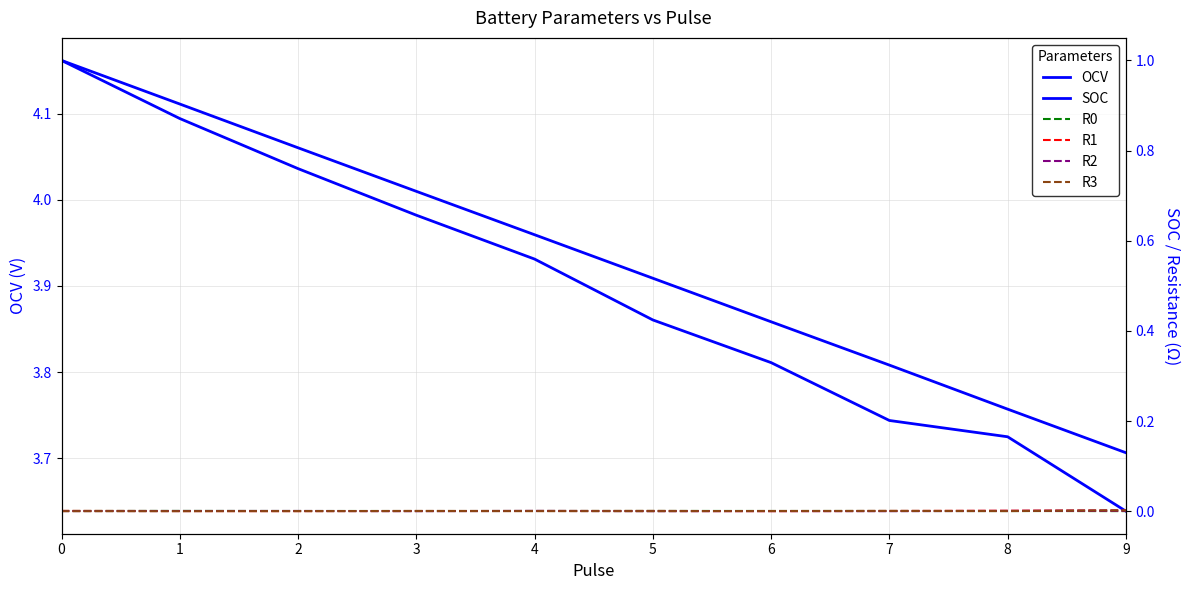

What is the spread (max minus min) of values at 6?

3.8